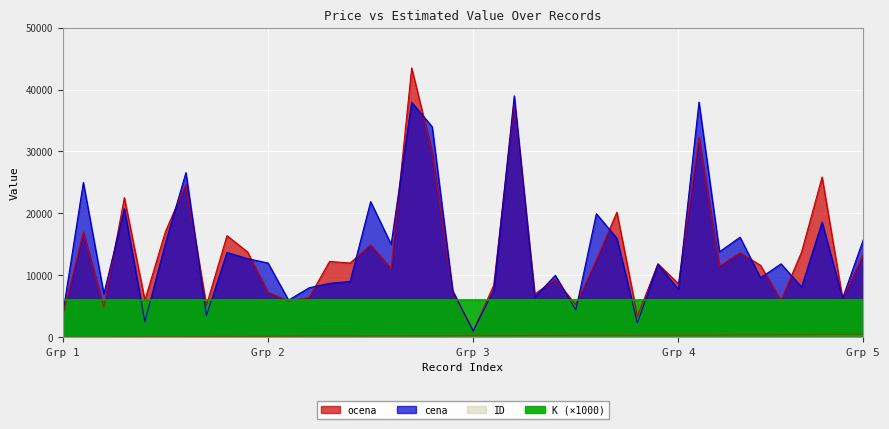

Which series has the largest range (max minus min)?

ocena